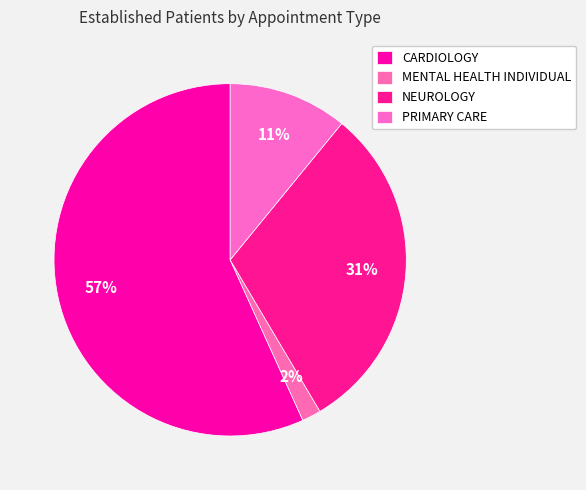

What is the change in value from MENTAL HEALTH INDIVIDUAL to NEUROLOGY?

+6.6